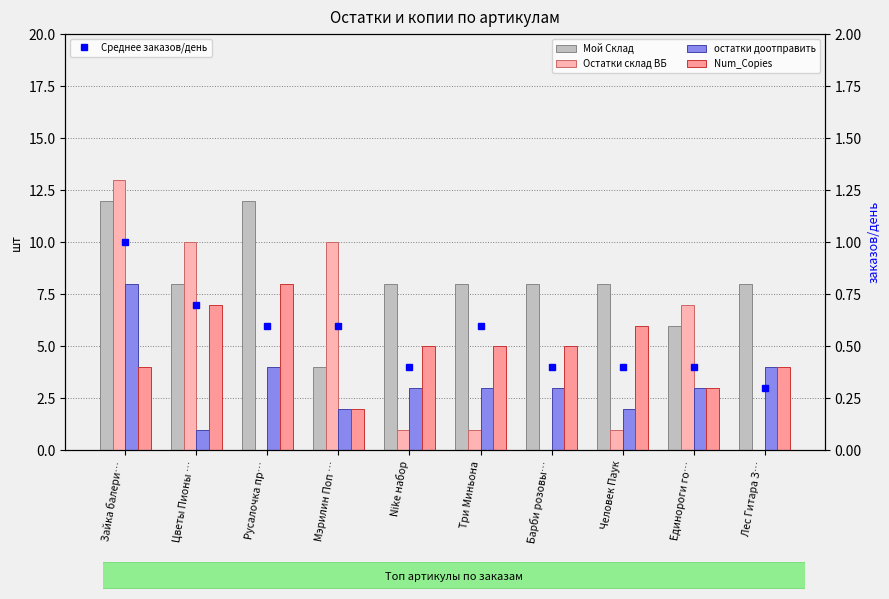

At which category does the chart reach its peak across all series?

Зайка балери…